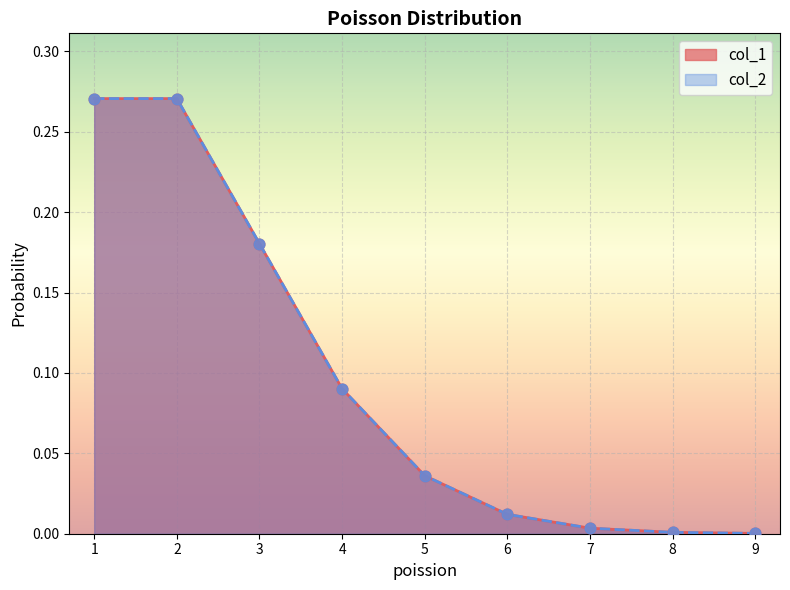

At which category is the sum across all series the highest?

2